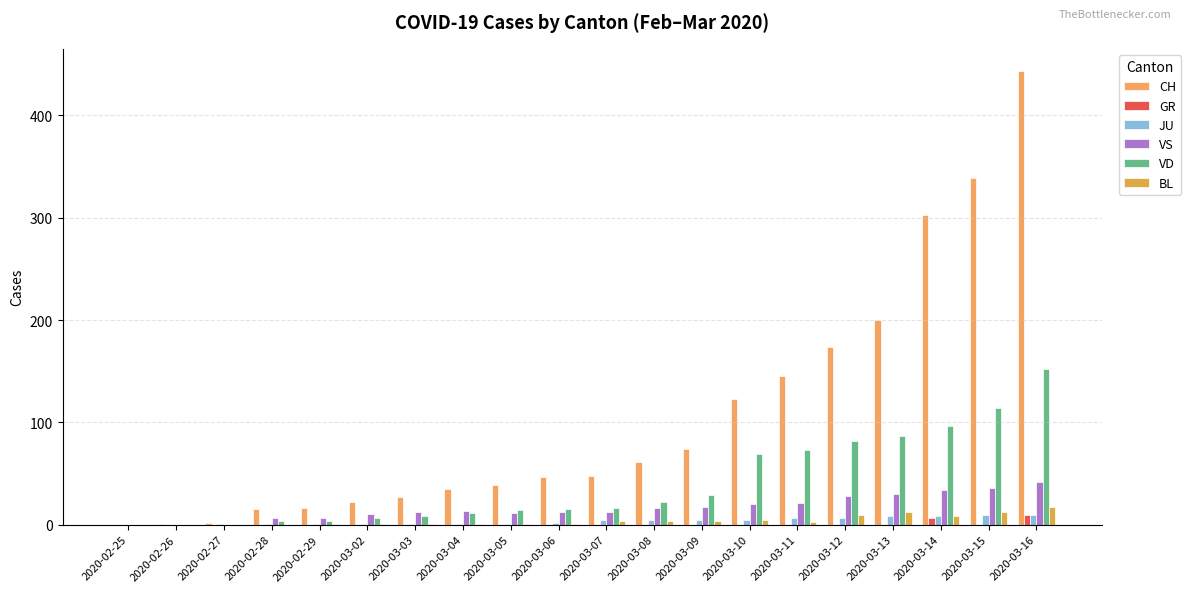

What is the total value across all series at 2020-02-28?

26